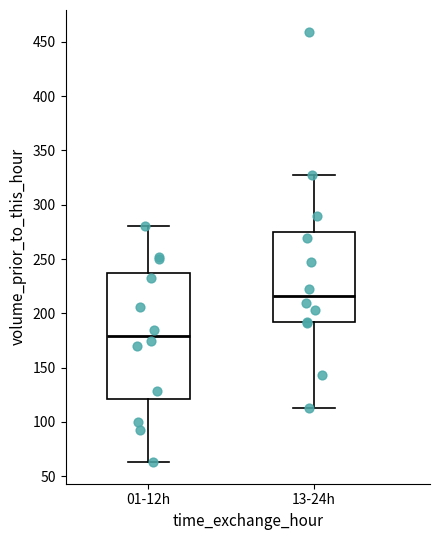

Reading left to right, transcribe this box plot: for each box, give where its median line is, the range the box spans, and where its two whiskers end, as read against the y-axis. The values are not printed on the chart, so give them approximately, as read against the axis.

01-12h: median 180, box 120 to 235, whiskers 65 to 280
13-24h: median 215, box 190 to 275, whiskers 115 to 325